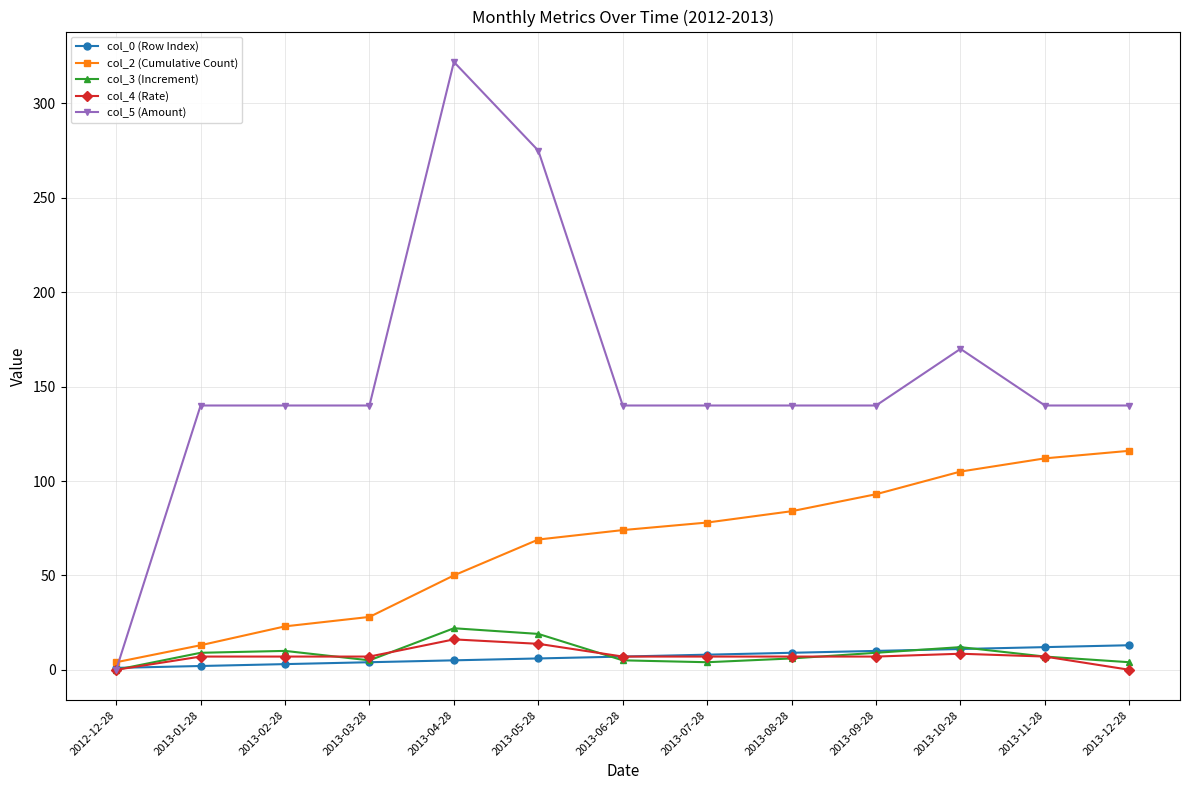

True or false: col_0 (Row Index) and col_3 (Increment) cross at least once.

True